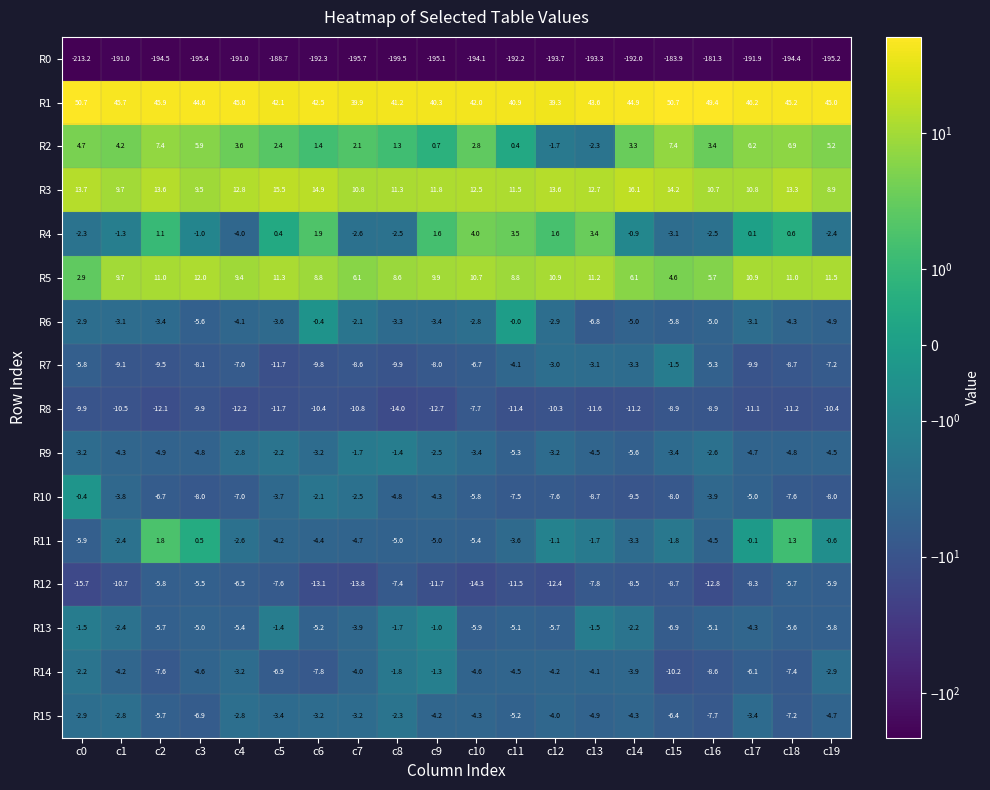

What is the total value across all series at c16?

-179.0